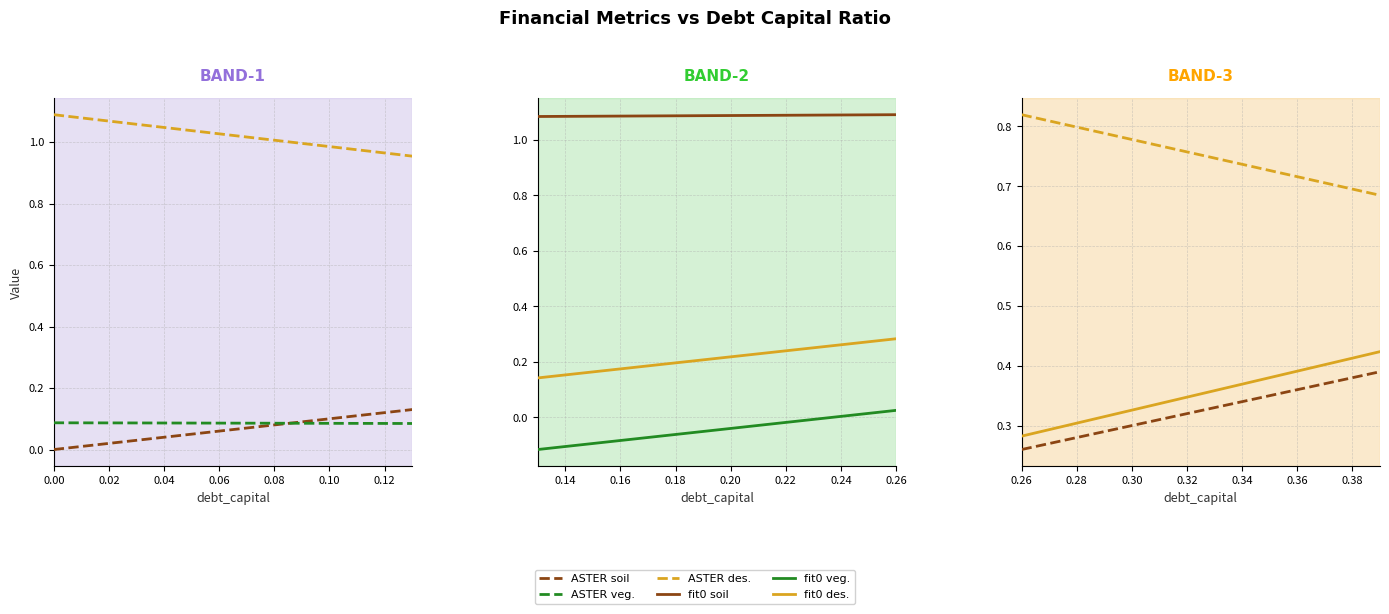

Count the number of data series in this chart.

6